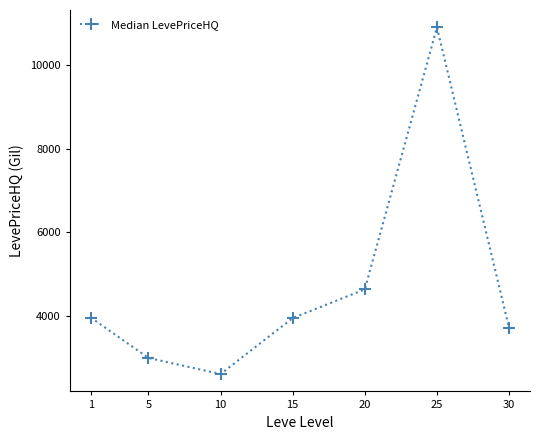

How many lines are shown in the chart?

1